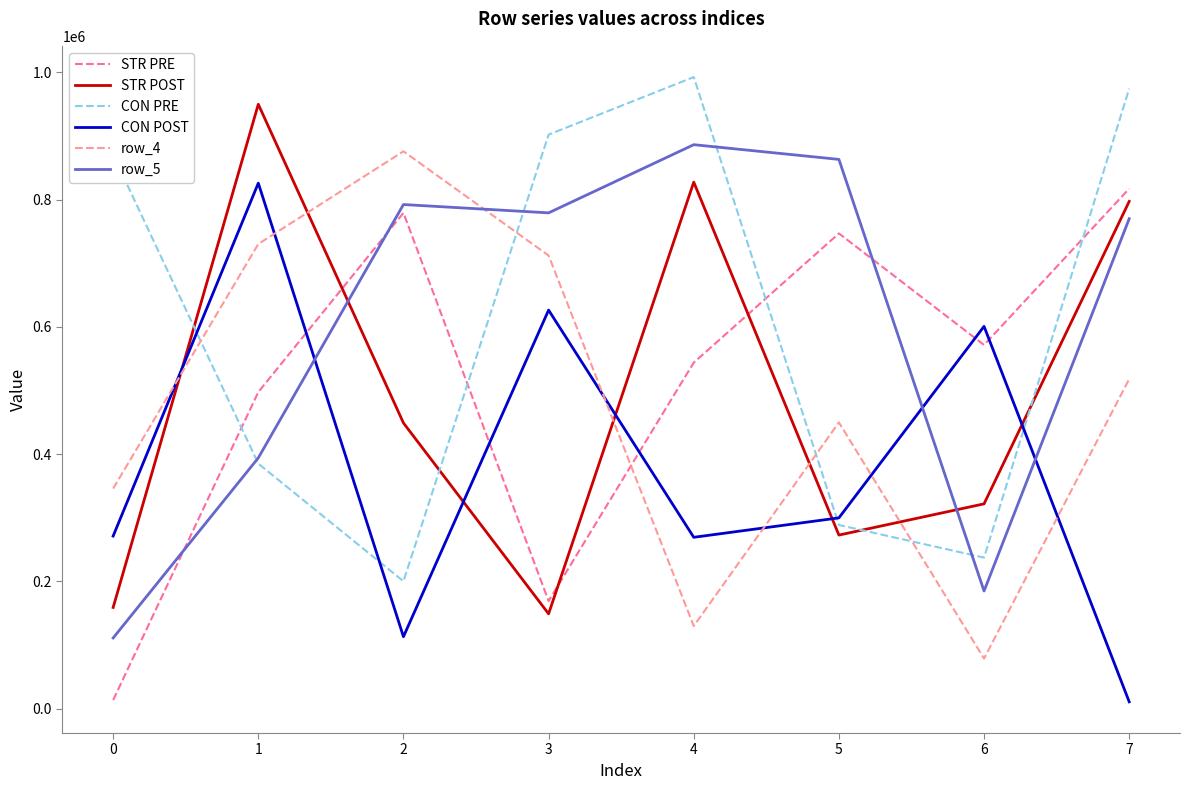

True or false: CON PRE has more than 0 interior local peaks.

True